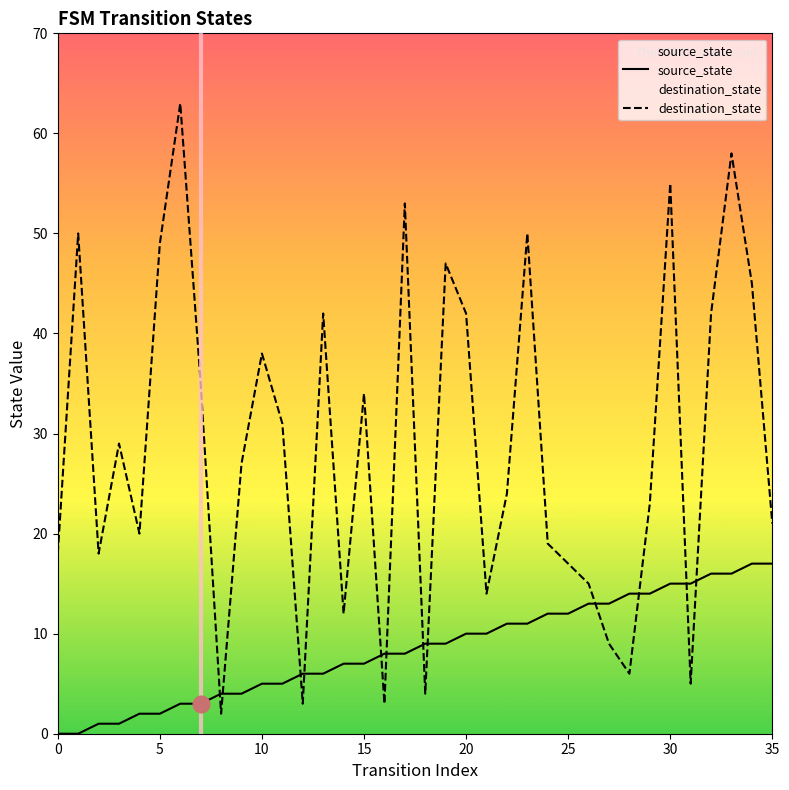

Rank the series at 19 from lowest to highest value.

source_state, destination_state